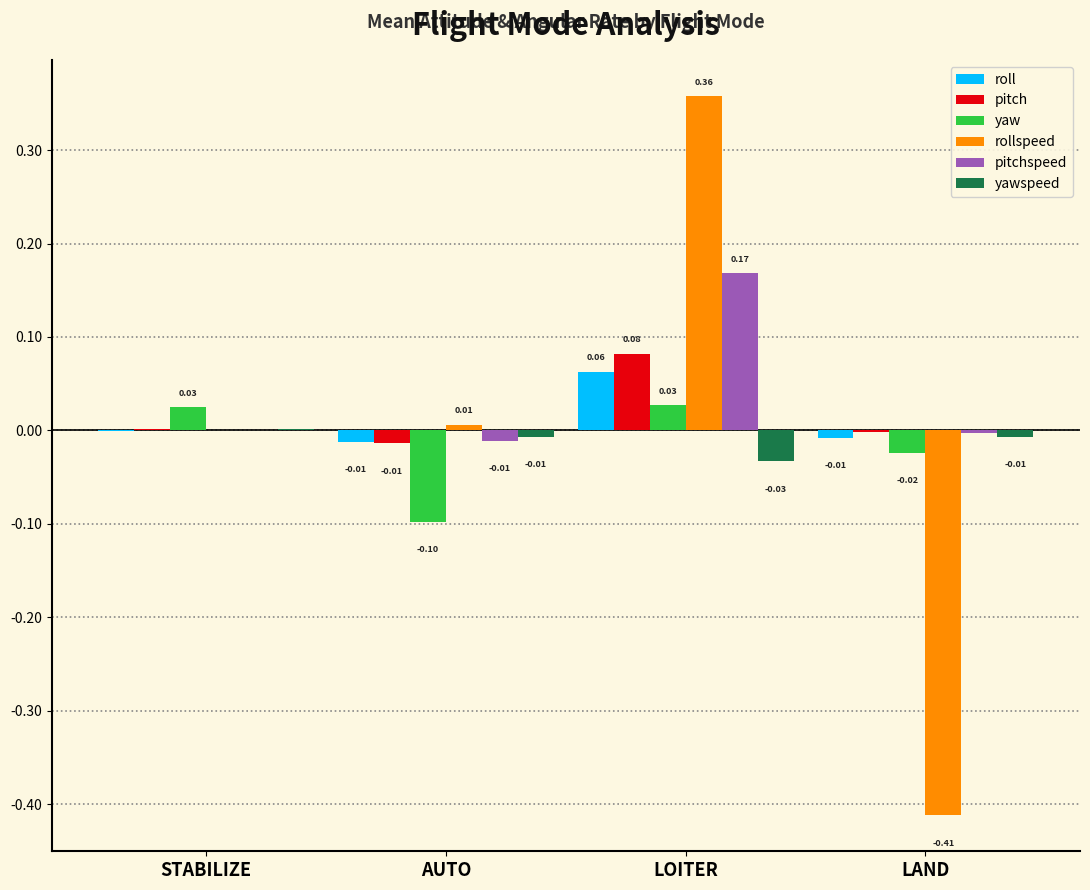

Which series changed the most between AUTO and LAND?

rollspeed